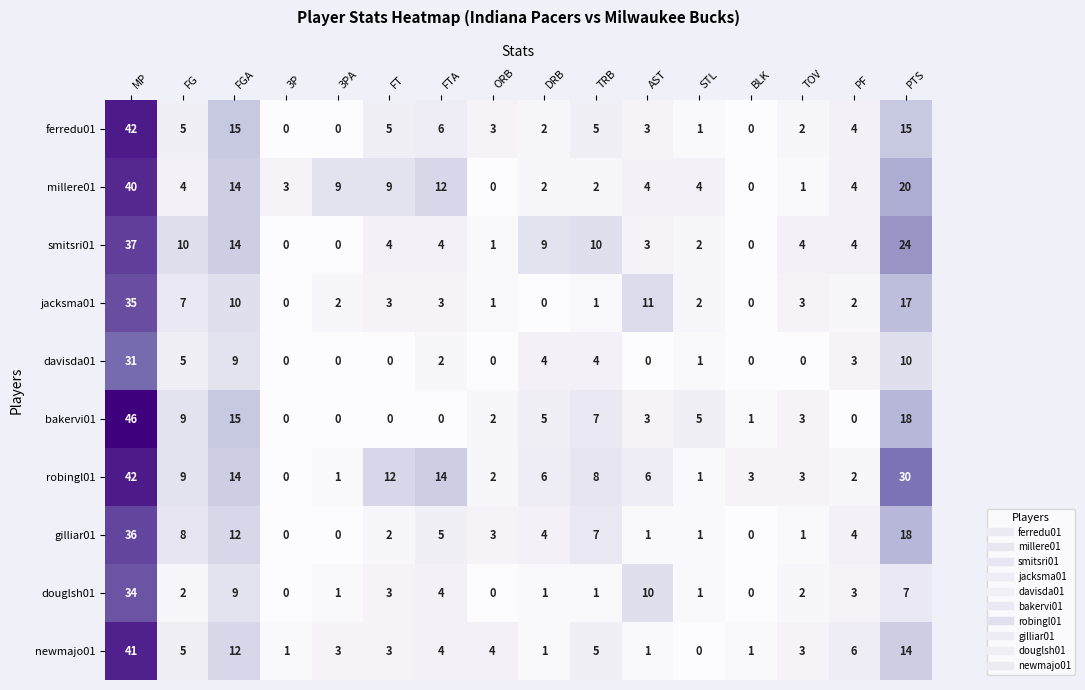

At which category is the sum across all series the highest?

MP